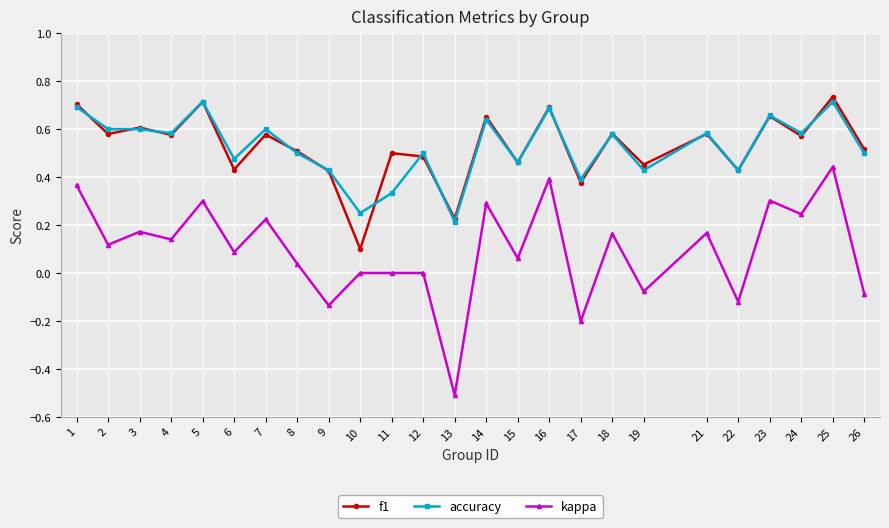

True or false: f1 has more than 2 points higher than both neighbors.

True